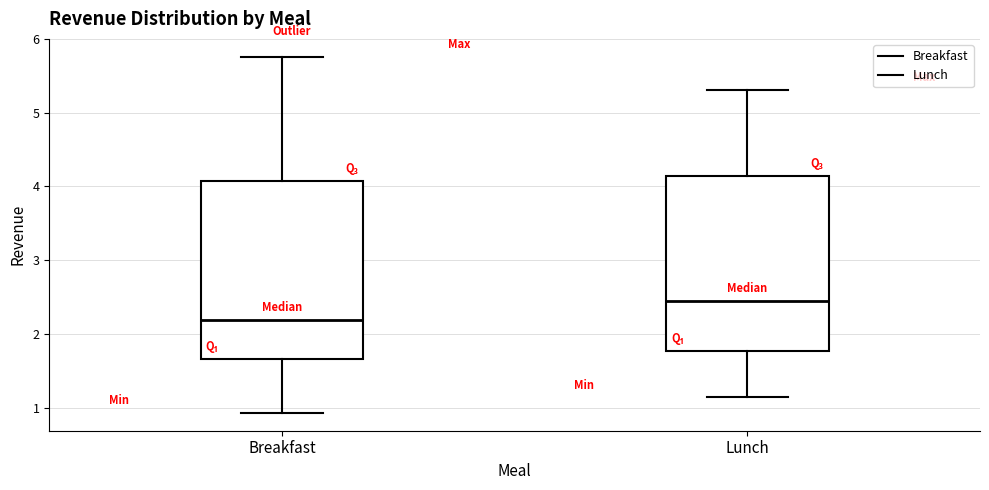

Where is the upper edge of the box for Breakfast on the y-axis? The values are not printed on the chart, so give them approximately, as read against the axis.

4.1